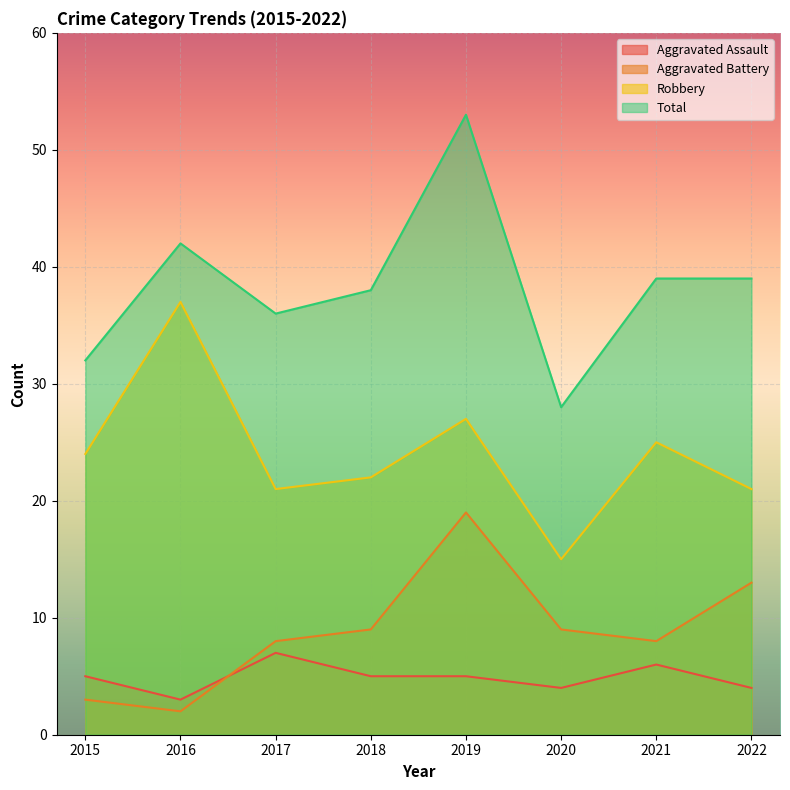

Rank the series at 2015 from lowest to highest value.

Aggravated Battery, Aggravated Assault, Robbery, Total